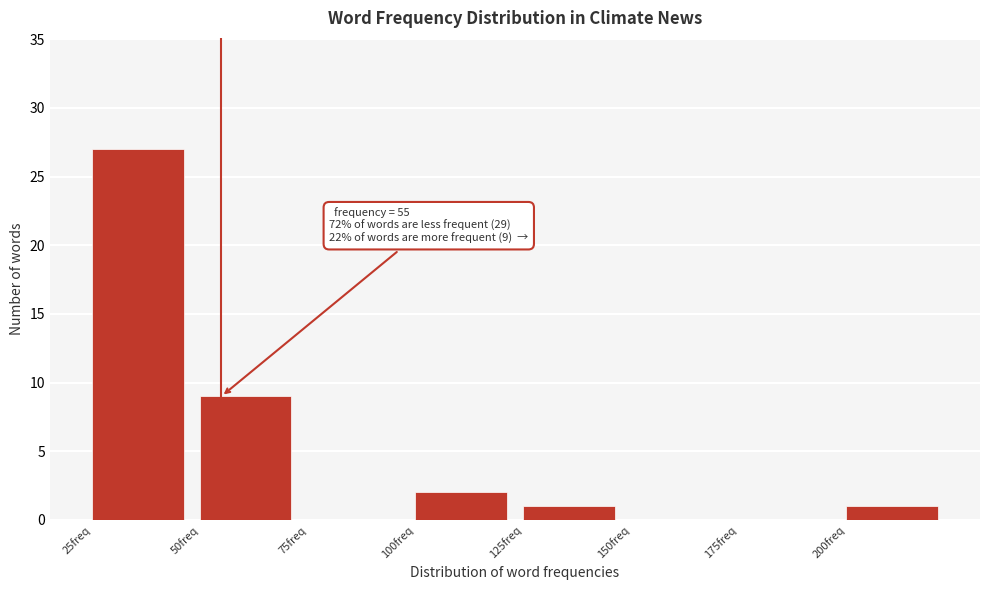

Which range on the x-axis has the tallest bar?

25 to 50